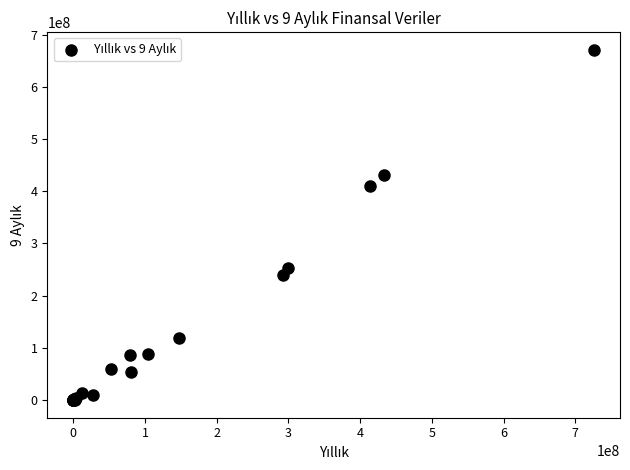

What Y value in the scatter plot is closest to 335504391?

409738237